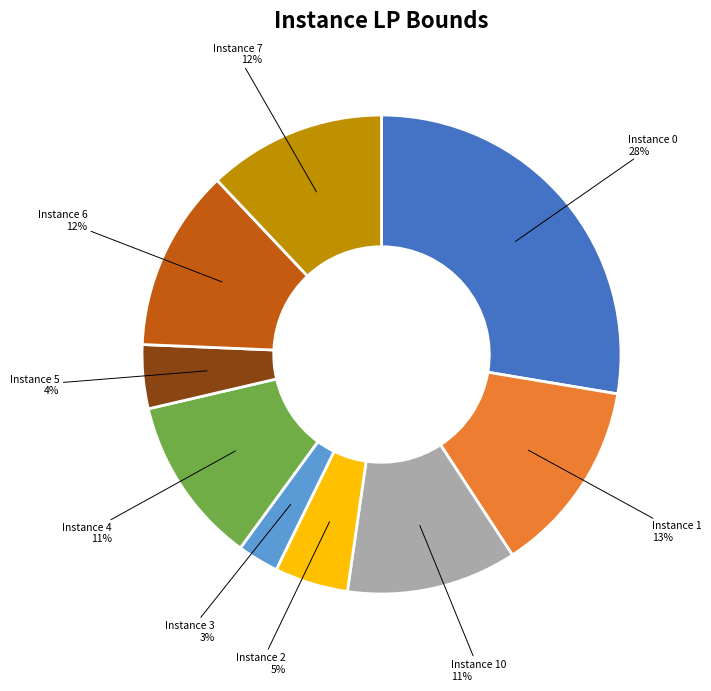

To the nearest percent, what portion does Instance 2 represent?

5%